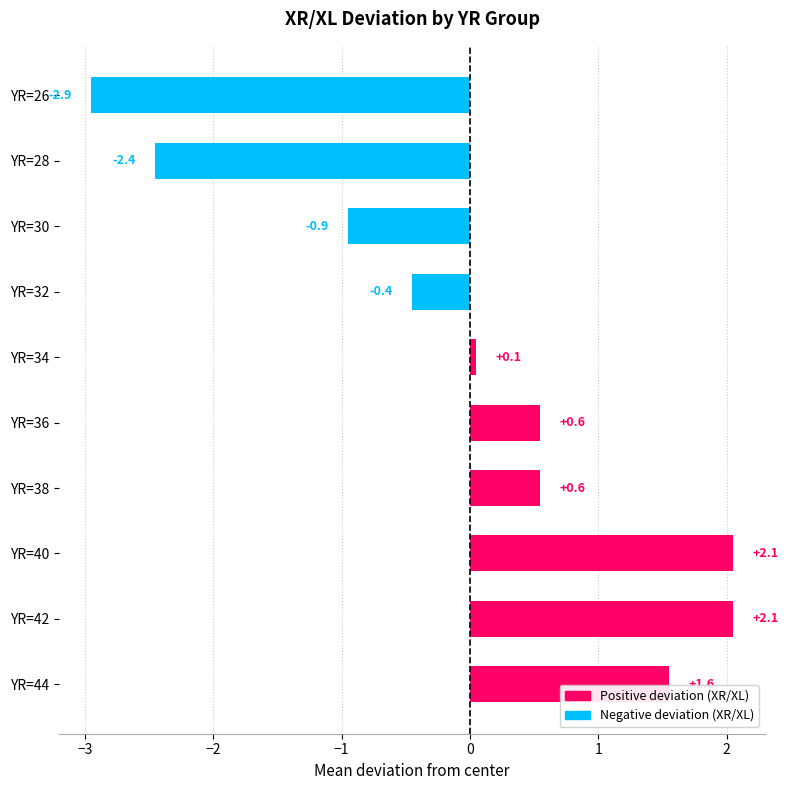

Is it true that the value at YR=44 is 1.6?

True